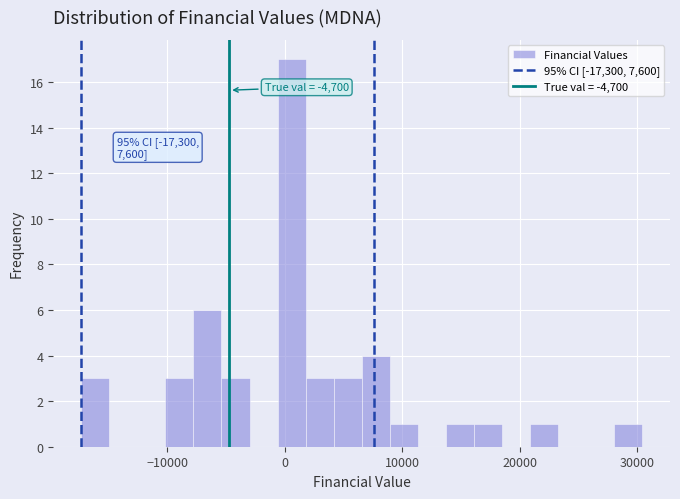

Around what value on the x-axis is the tallest bar? Give the approximate position of its centre, as read against the axis.

1000